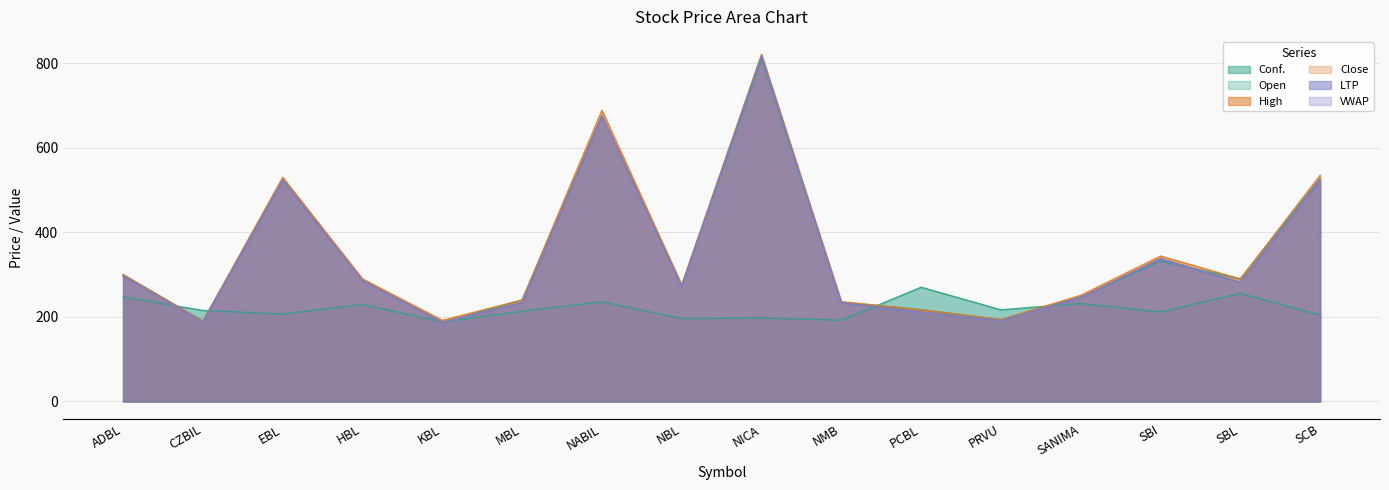

What are all the series names shown in the legend?

Conf., Open, High, Close, LTP, VWAP